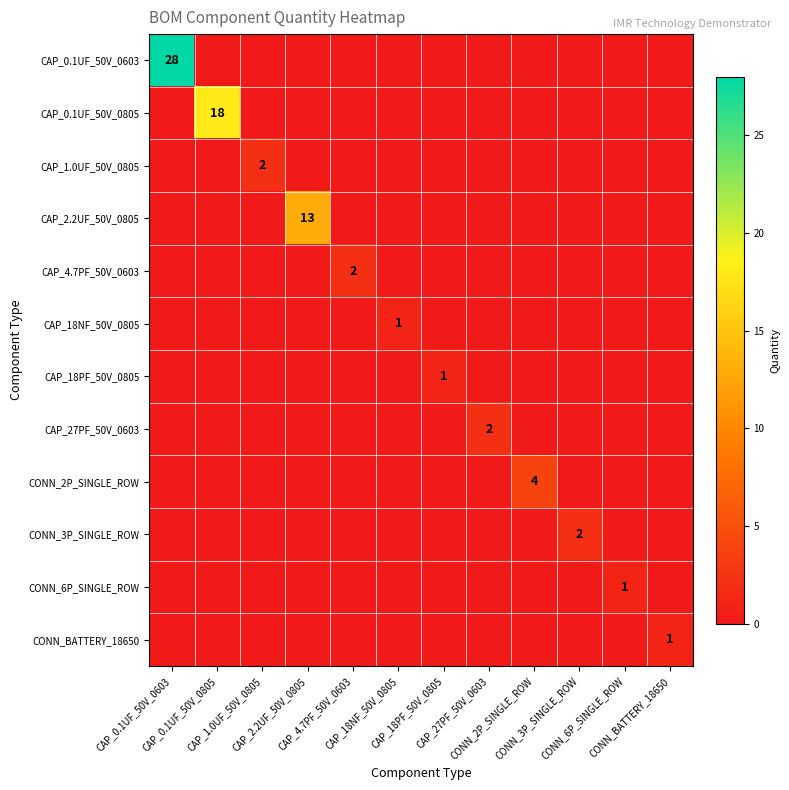

How many data points in CAP_27PF_50V_0603 are above 0?

1